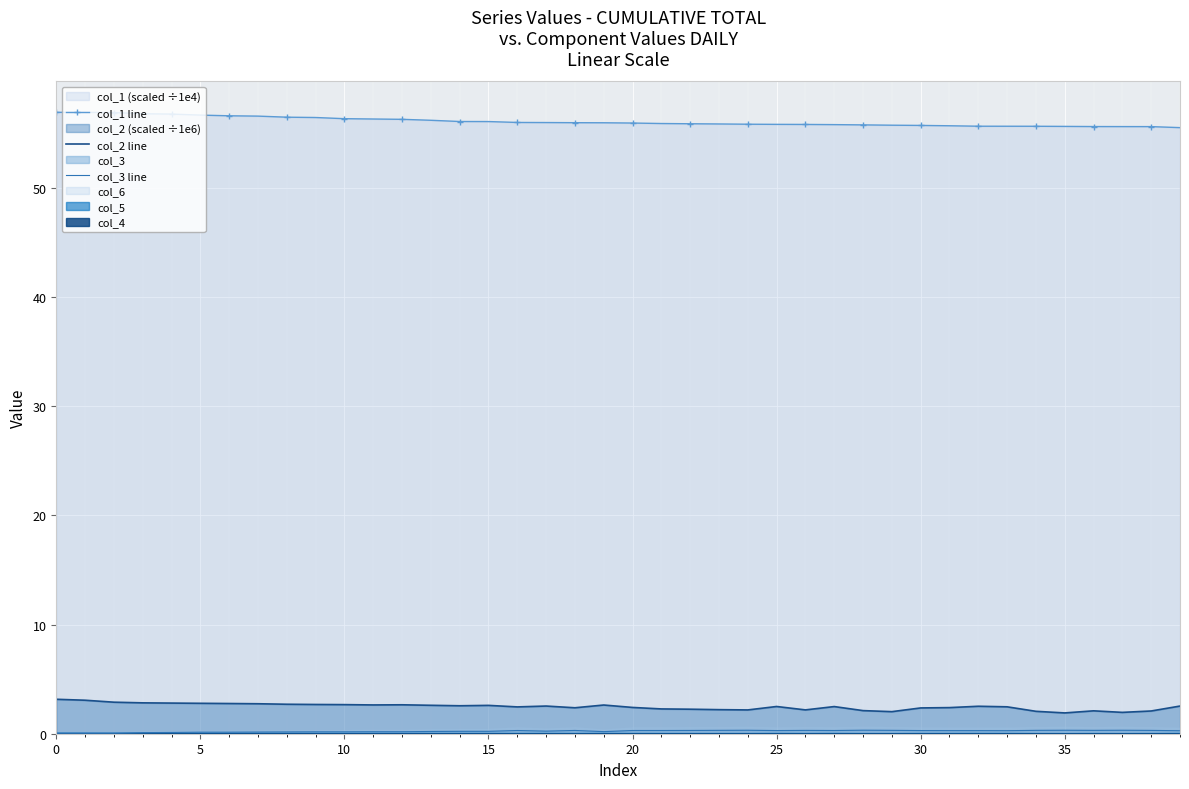

True or false: col_2 line and col_1 line cross at least once.

False